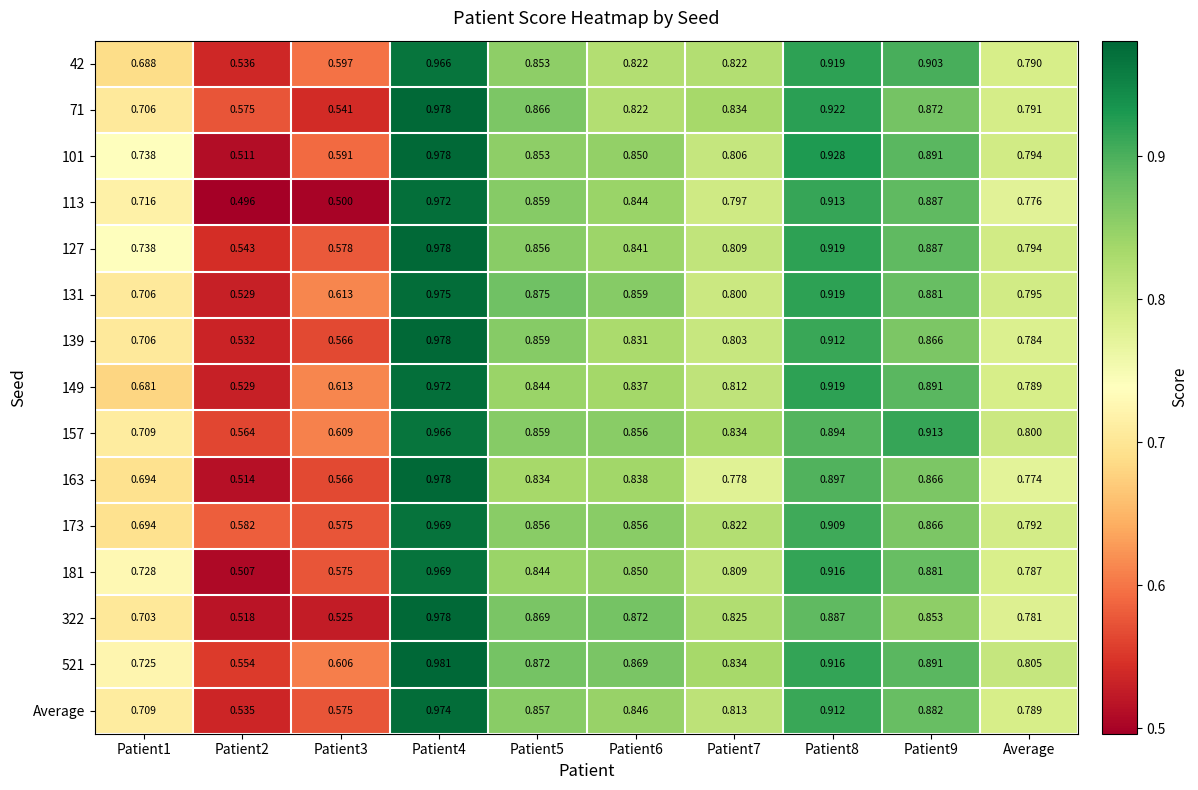

Is the value of 173 at Patient7 greater than the value of 131 at Patient9?

No